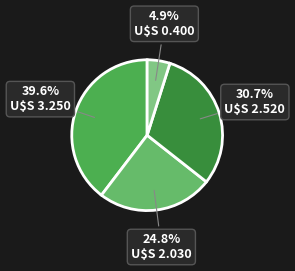

Count the number of slices in the pie.

4